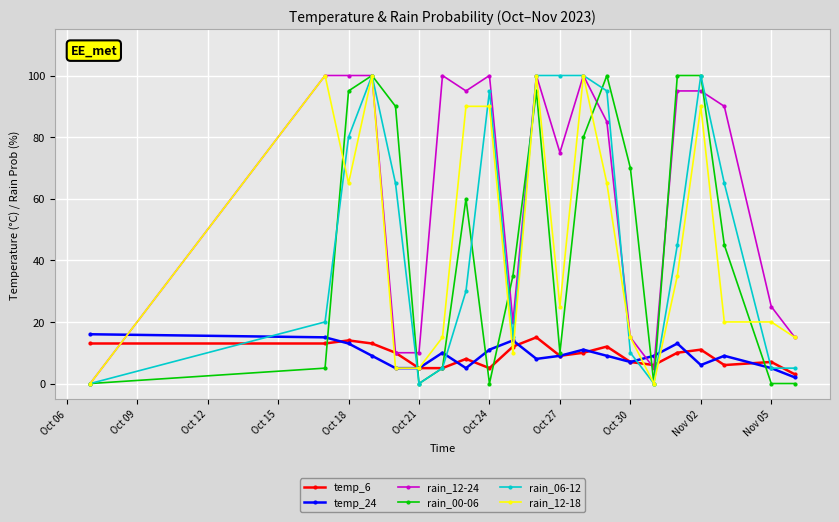

How many lines are shown in the chart?

6